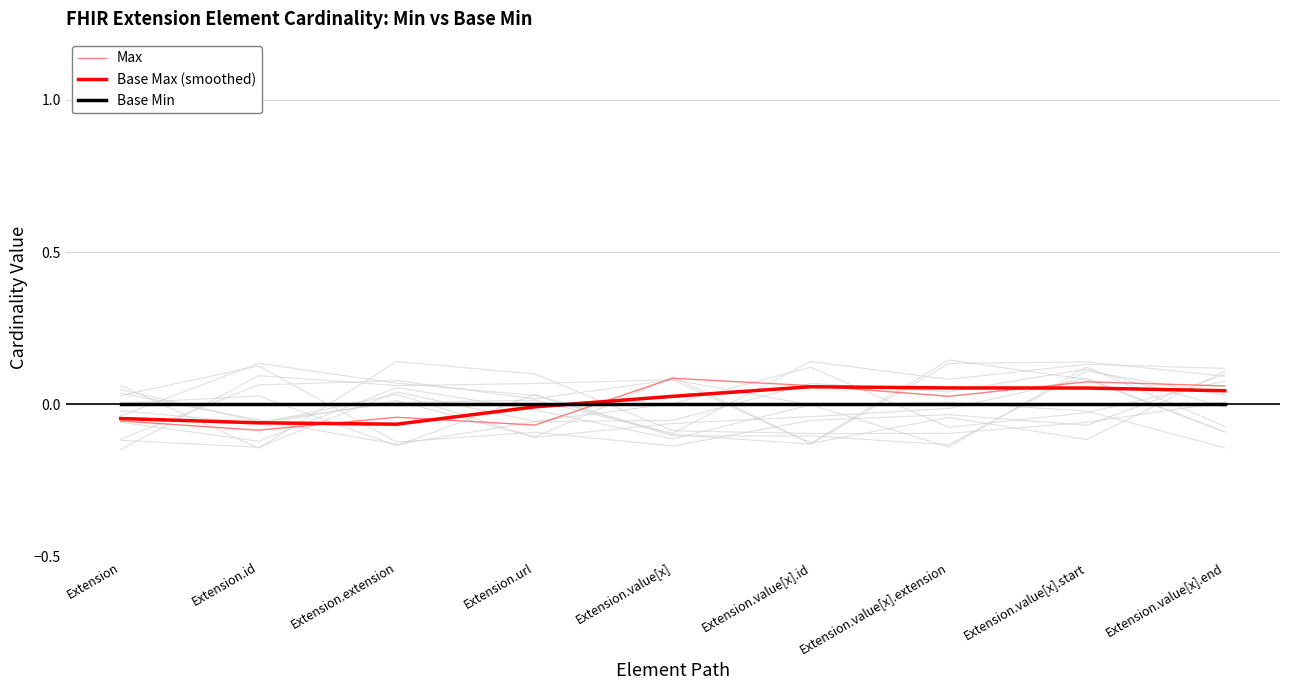

Is the value of Base Max (smoothed) at Extension.value[x] greater than the value of Base Min at Extension.extension?

Yes